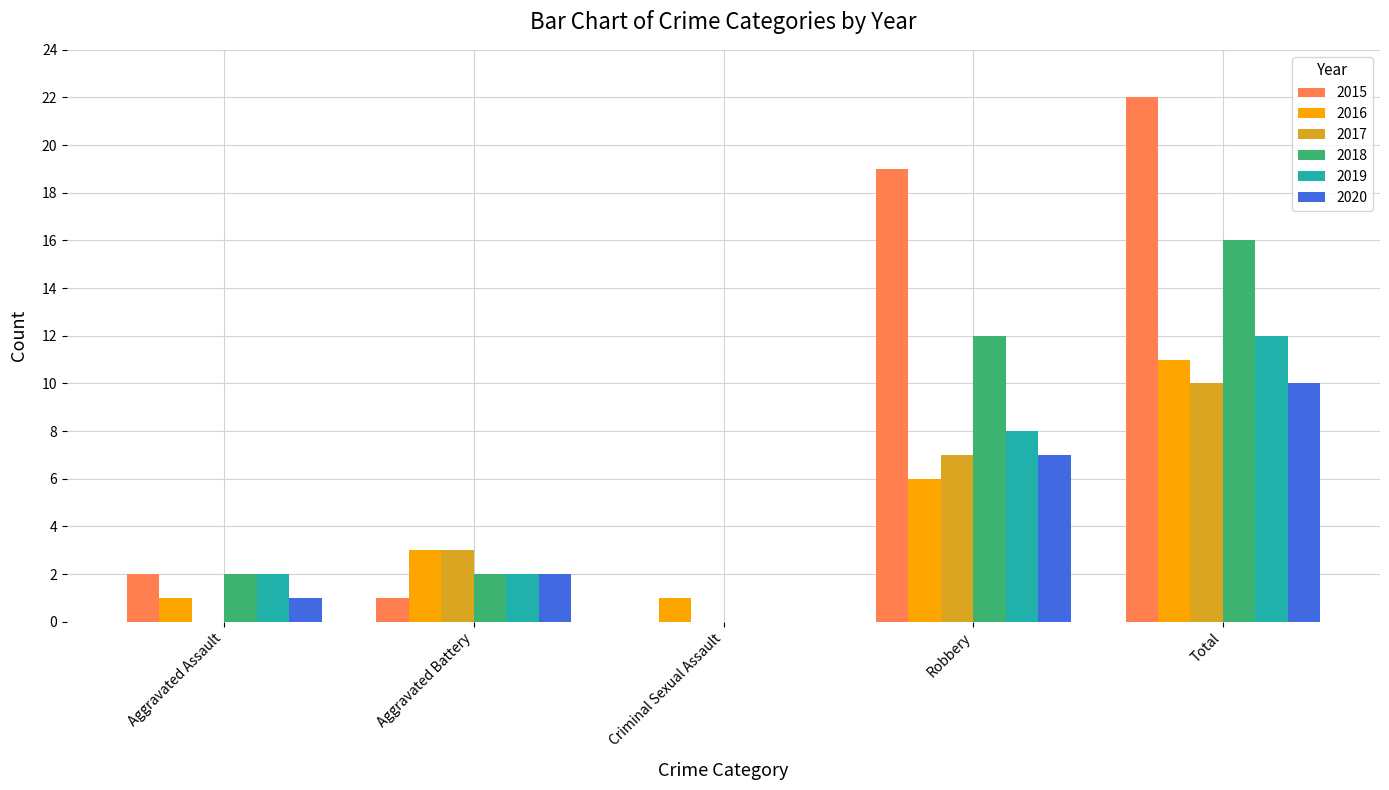

How many data points does each series have?

5